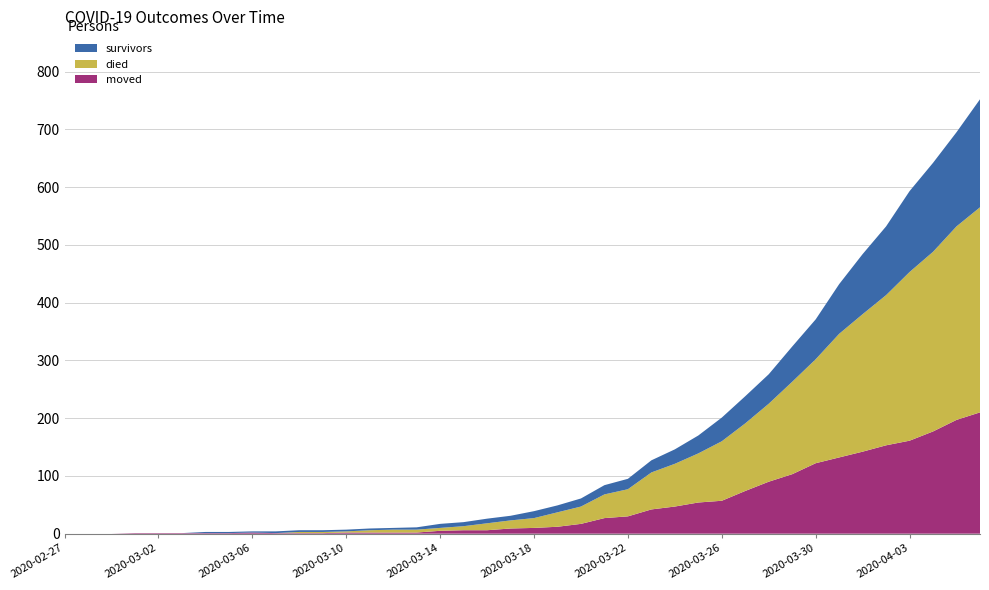

Reading left to right, extract all data points from this chart.

survivors: 0	0	0	0	0	0	2	2	2	3	3	3	3	3	3	4	7	7	8	8	12	12	14	16	18	21	25	31	41	47	51	61	69	86	104	119	140	154	163	187
died: 0	0	0	0	0	0	0	0	0	0	2	2	2	4	5	5	5	7	12	14	17	25	30	41	47	64	74	85	103	117	135	160	180	214	238	260	292	311	335	355
moved: 0	0	0	1	1	1	1	1	2	1	1	1	2	2	2	2	5	6	6	9	10	12	17	27	30	42	47	54	57	74	90	103	122	132	142	153	161	177	197	210